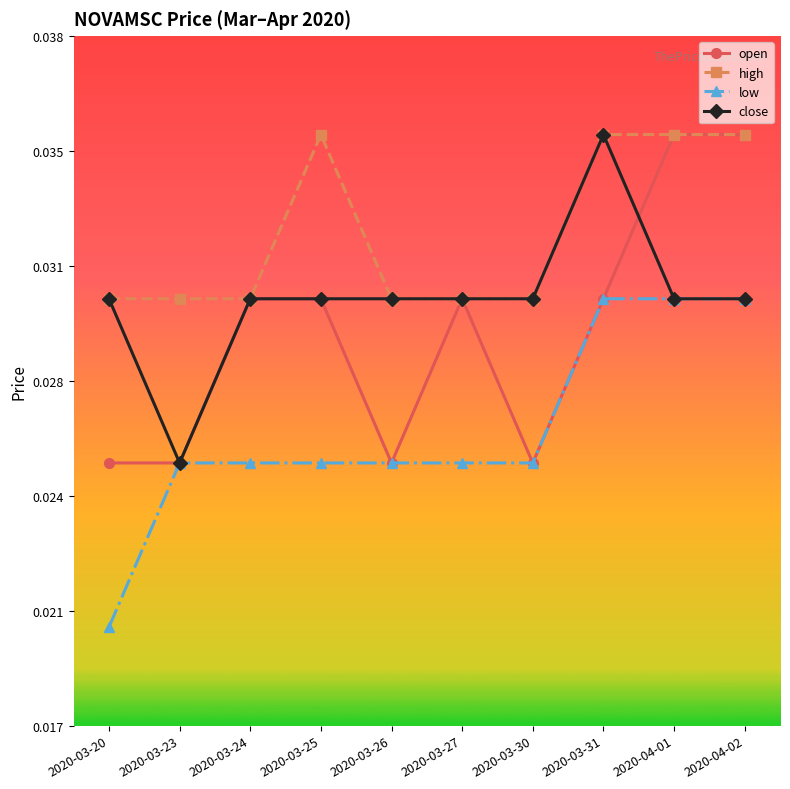

What is the total value across all series at 2020-03-26?

0.1